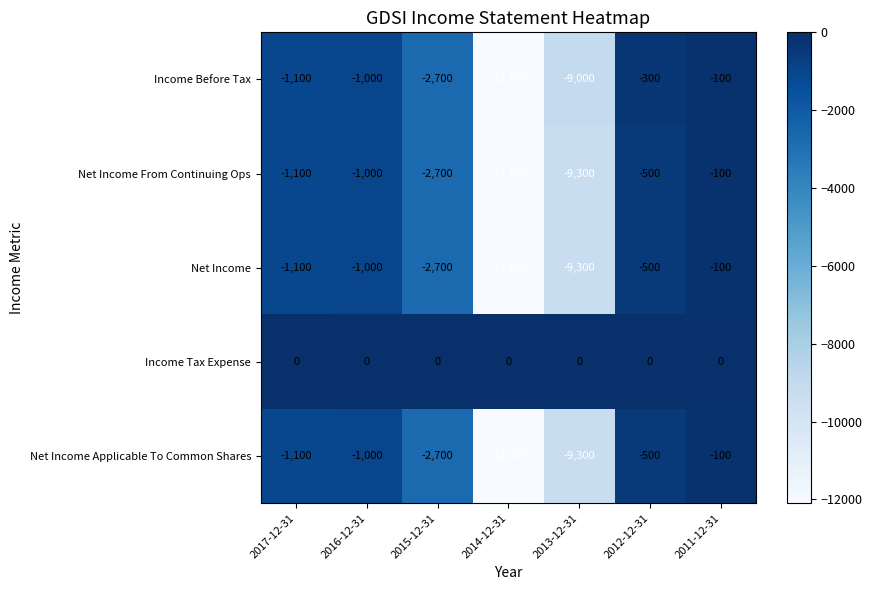

Is it true that Net Income equals -500 at 2012-12-31?

True